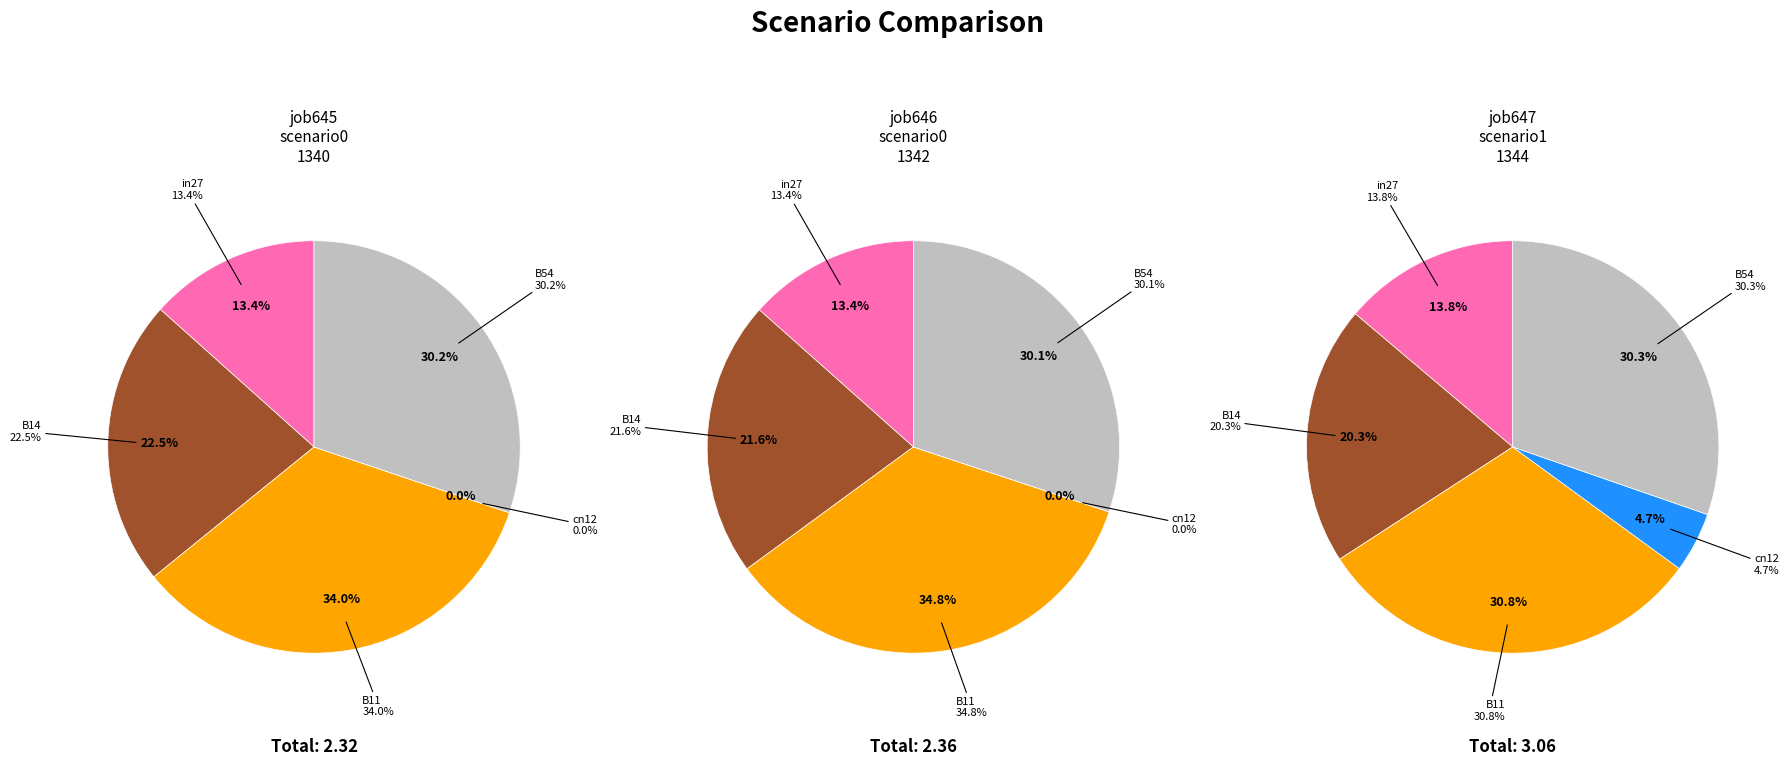

Which has a higher value, B14 or in27?

B14